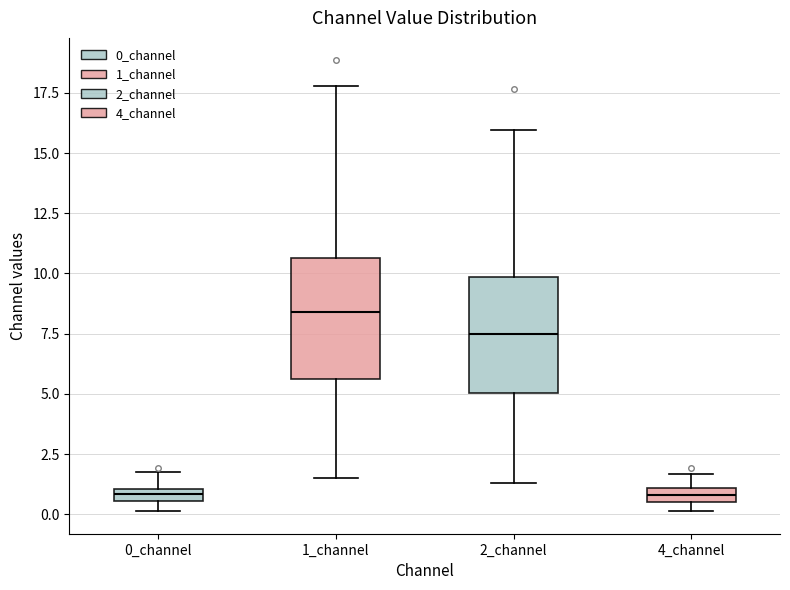

Where does the lower whisker of the box for 1_channel end on the y-axis? The values are not printed on the chart, so give them approximately, as read against the axis.

1.5